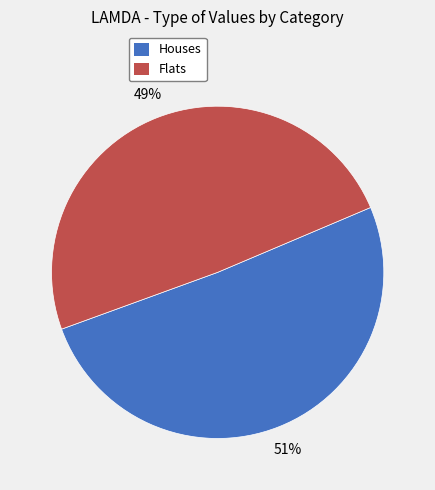

To the nearest percent, what is the average slice percentage?

50%